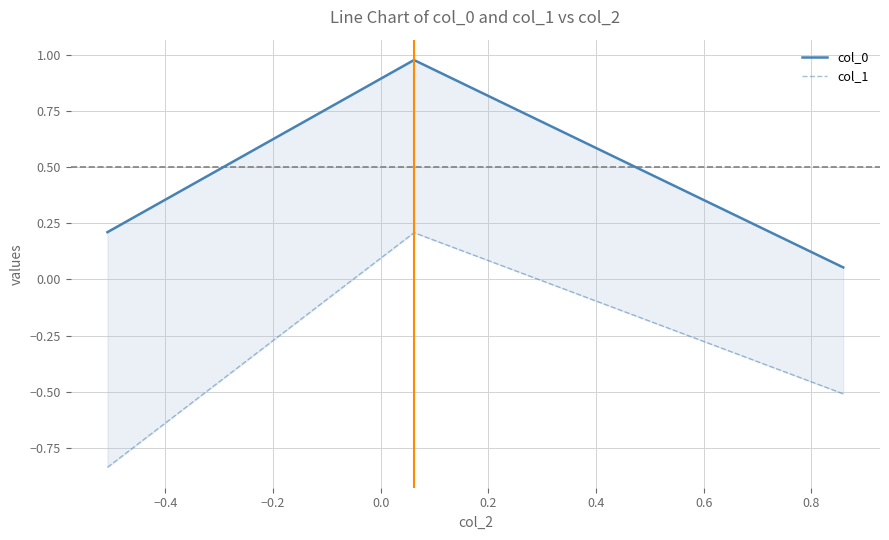

What is the value of the col_1 point at the 1st from the left?

-0.8